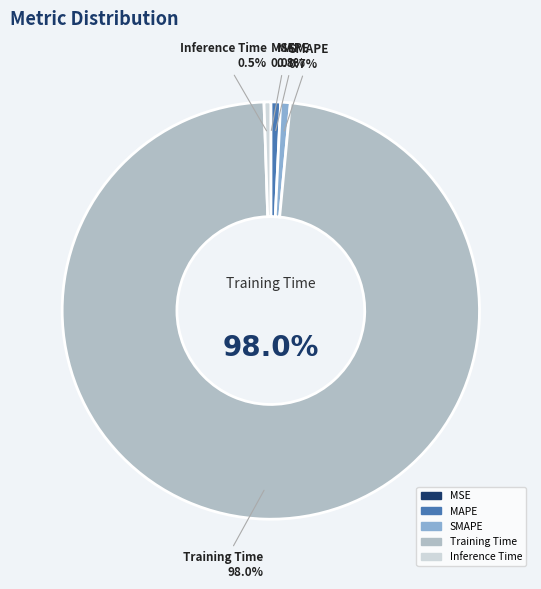

Which category accounts for the majority?

Training Time